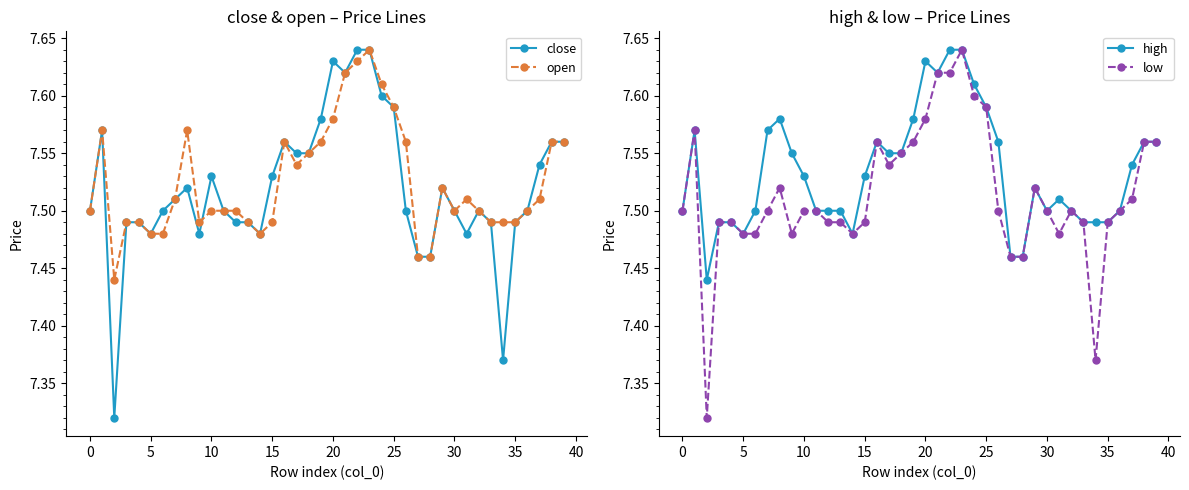

Rank the series at 12 from highest to lowest value.

open, high, close, low